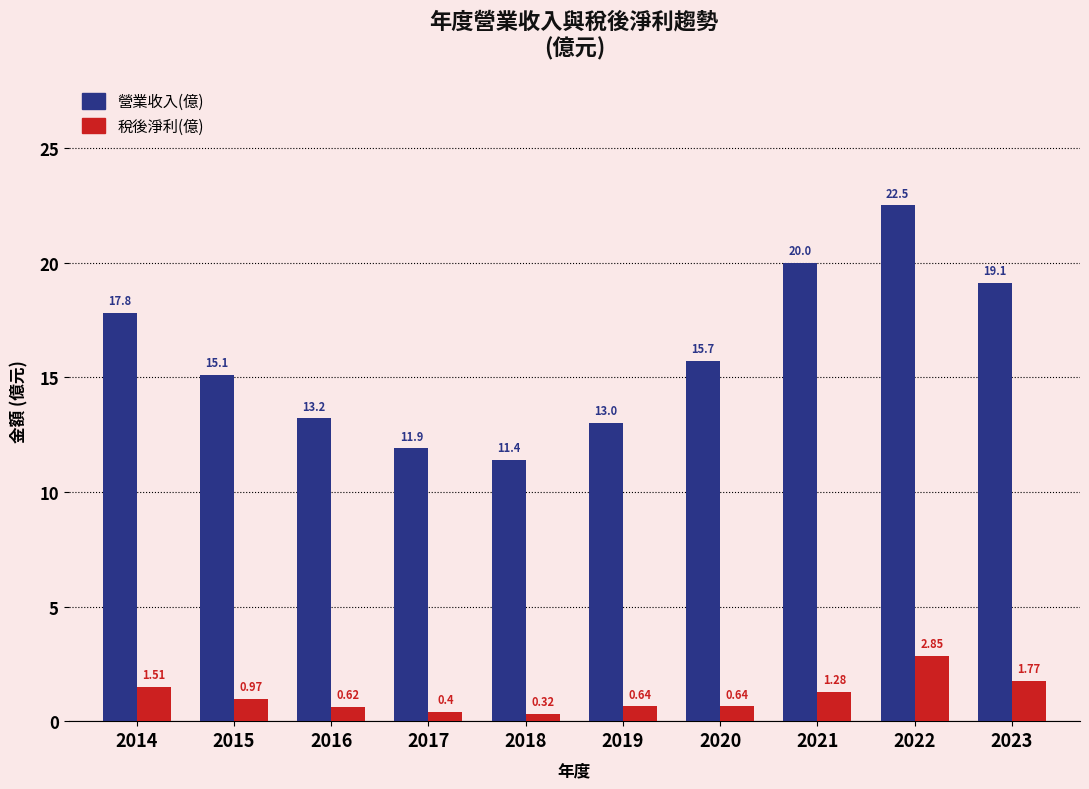

Rank the series by their average value, from lowest to highest.

稅後淨利(億), 營業收入(億)